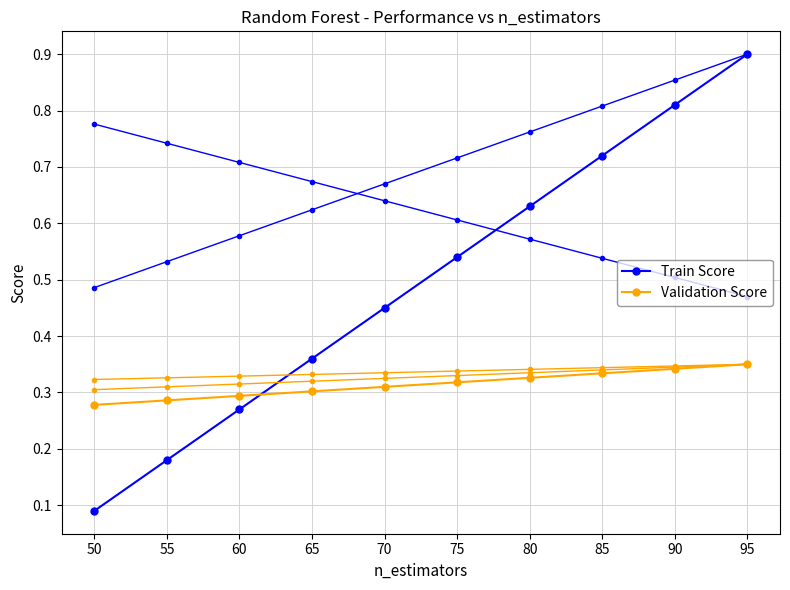

Which has a higher value, 80 or 75?

75